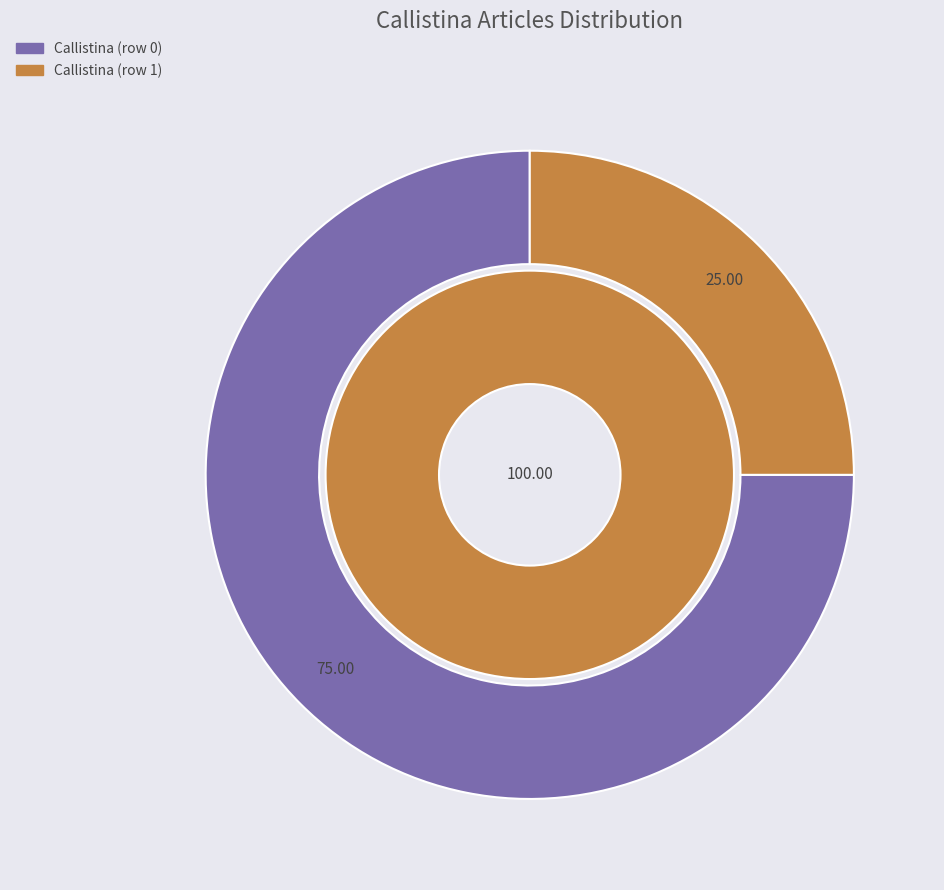

How many slices are in this pie chart?

2